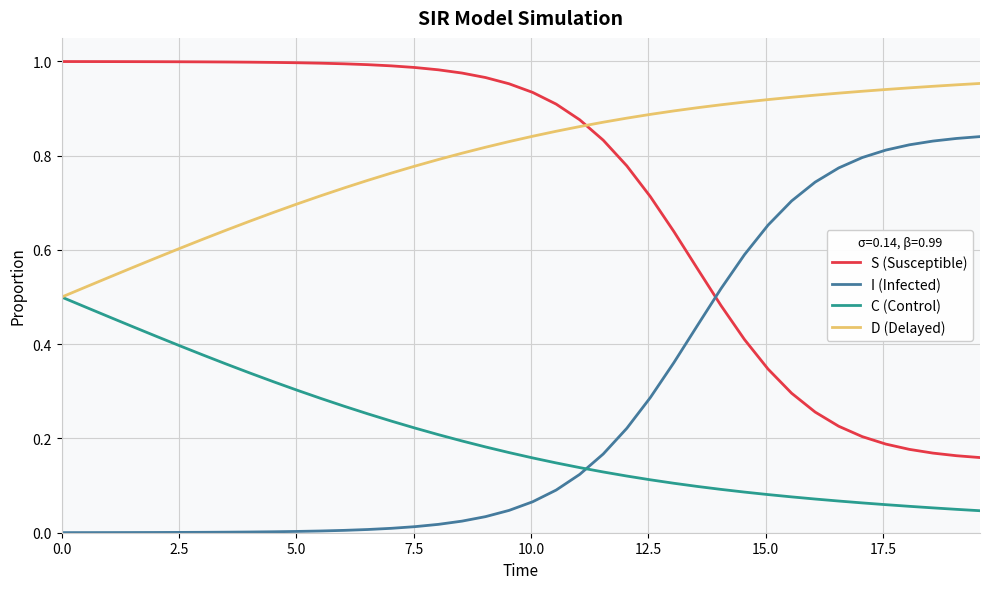

List the series in order of their peak value, highest first.

S (Susceptible), D (Delayed), I (Infected), C (Control)